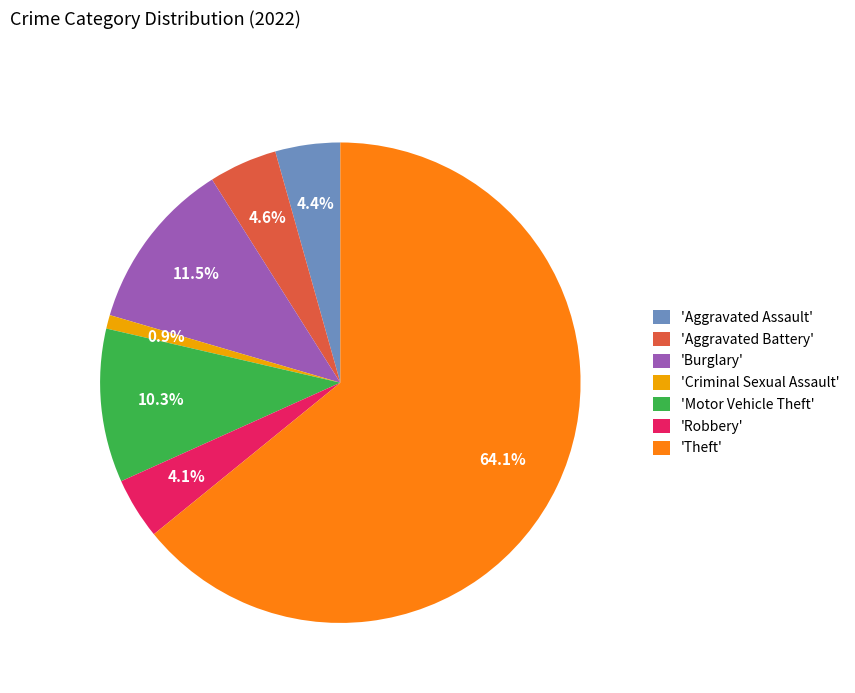

What percentage is NOT represented by 'Aggravated Assault'?

95.6%